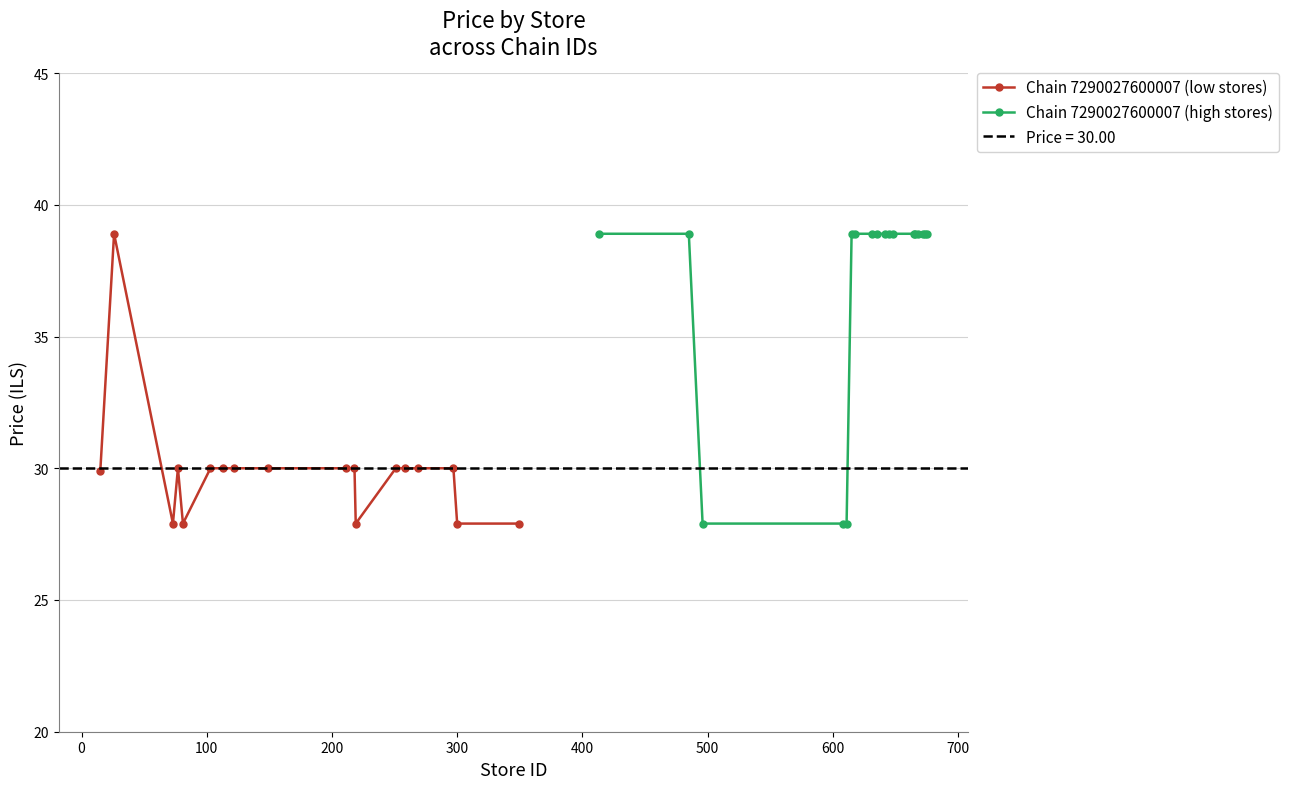

Rank the series by their maximum value, from lowest to highest.

Chain 7290027600007 (low stores), Chain 7290027600007 (high stores)